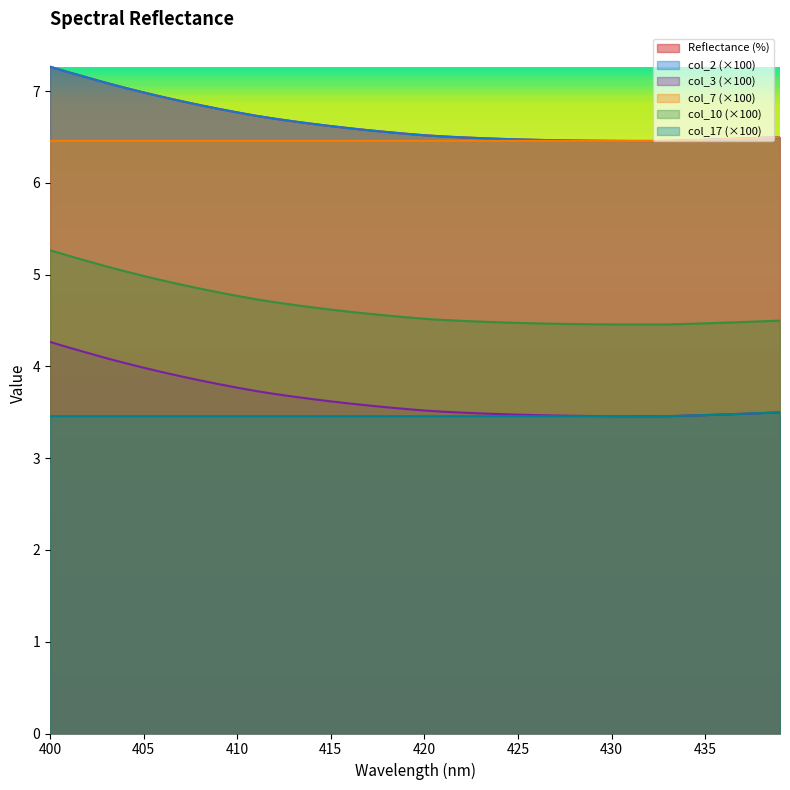

What is the difference between the col_2 values at 405 and 415?

0.4